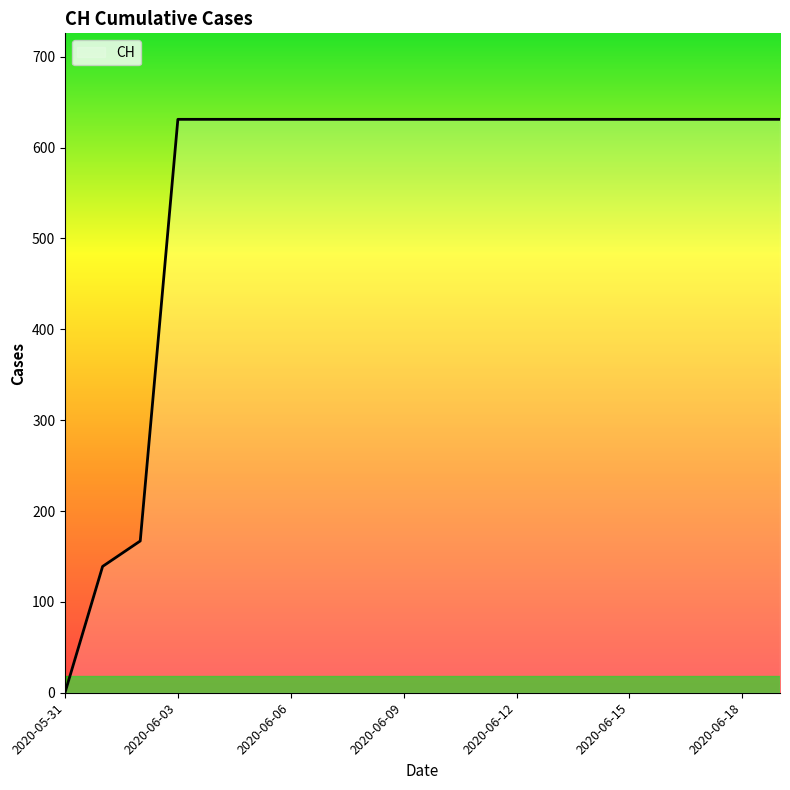

Reading left to right, extract all data points from this chart.

0	139	167	631	631	631	631	631	631	631	631	631	631	631	631	631	631	631	631	631